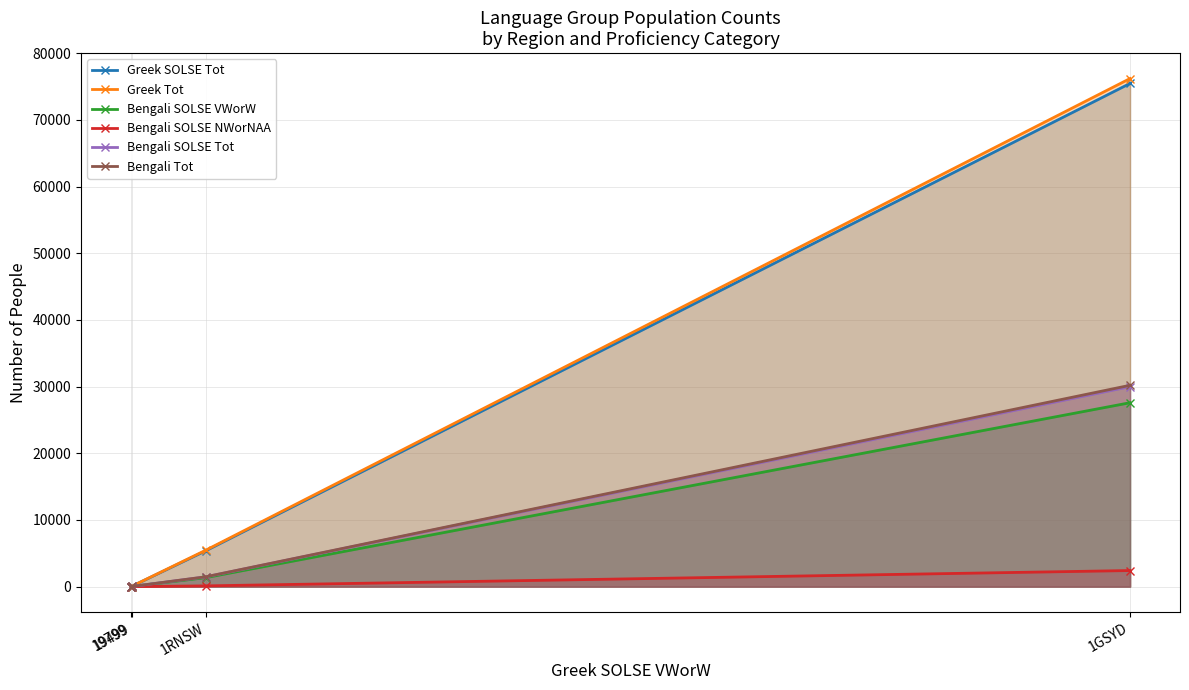

True or false: Bengali Tot and Greek Tot intersect in this chart.

False